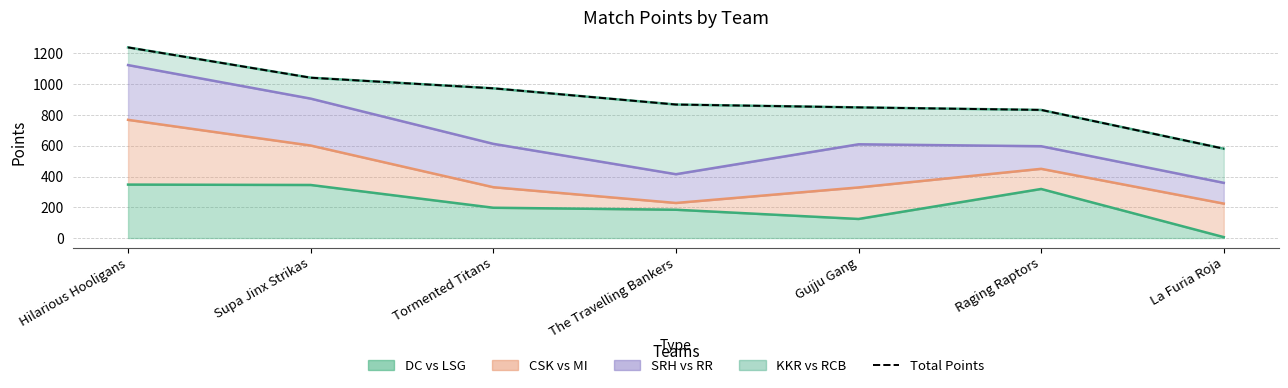

Which category has the lowest value across all series?

La Furia Roja